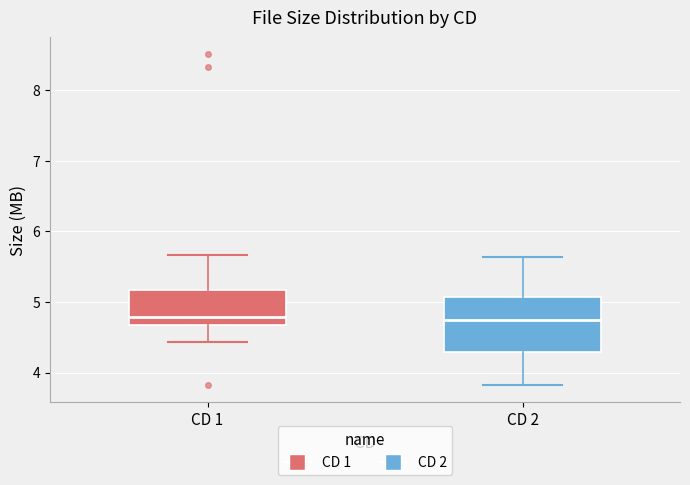

Comparing the boxes themselves (not the whiskers), which one is the tallest?

CD 2